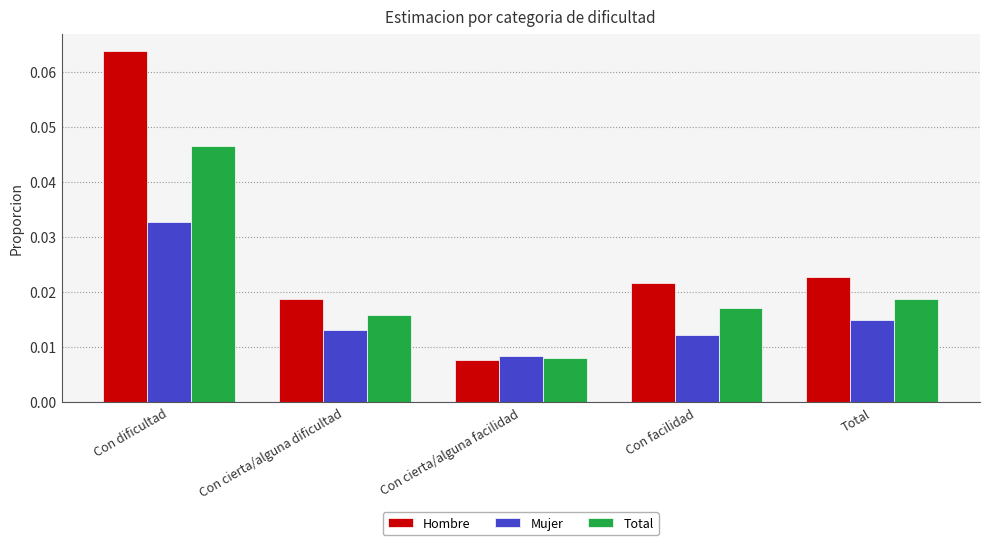

Which series changed the most between Con dificultad and Con cierta/alguna facilidad?

Hombre